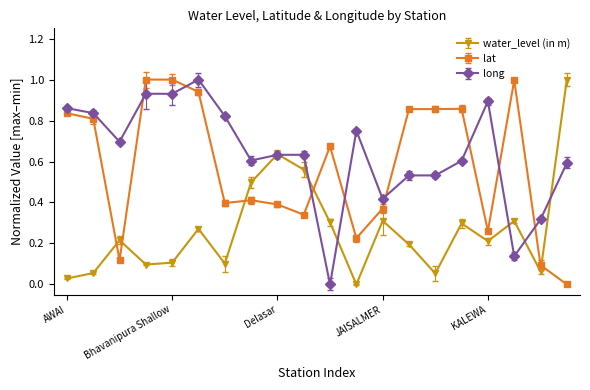

What is the label of the 9th point from the right?

GUDI KA TALA